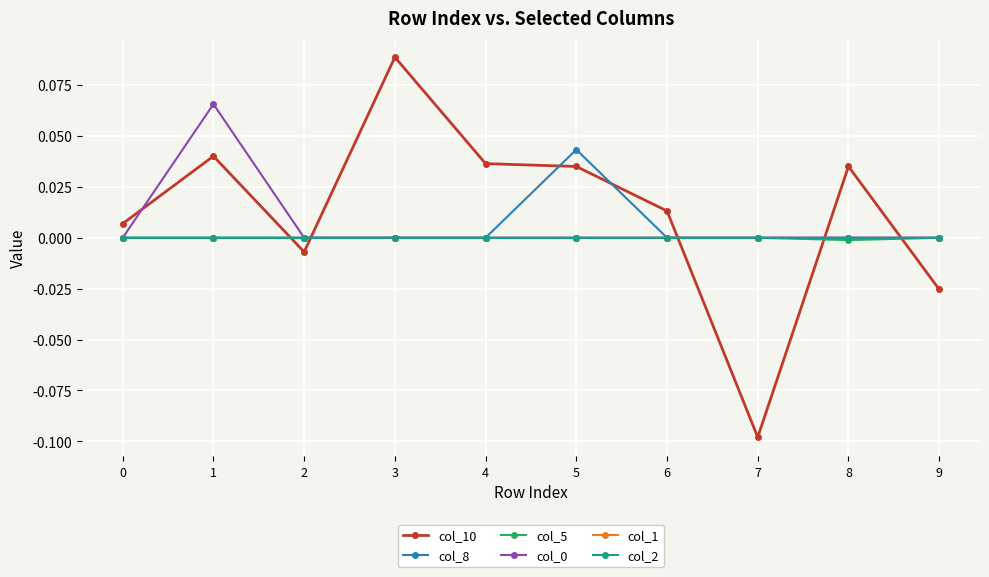

Rank the series by their maximum value, from lowest to highest.

col_5, col_1, col_2, col_8, col_0, col_10